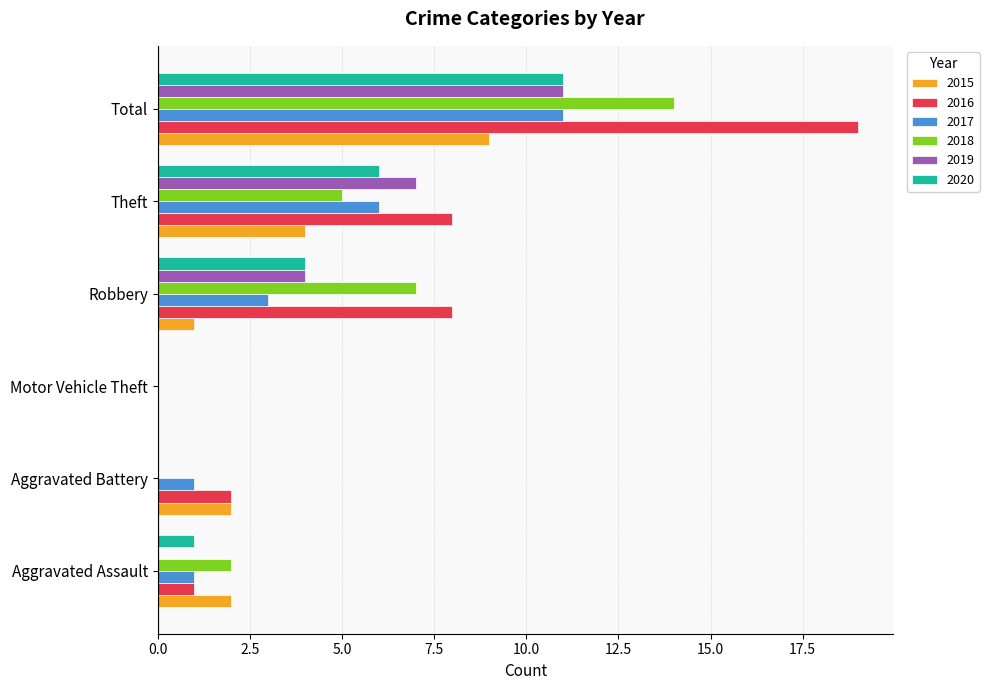

Is the value of 2017 at Theft greater than the value of 2015 at Aggravated Battery?

Yes